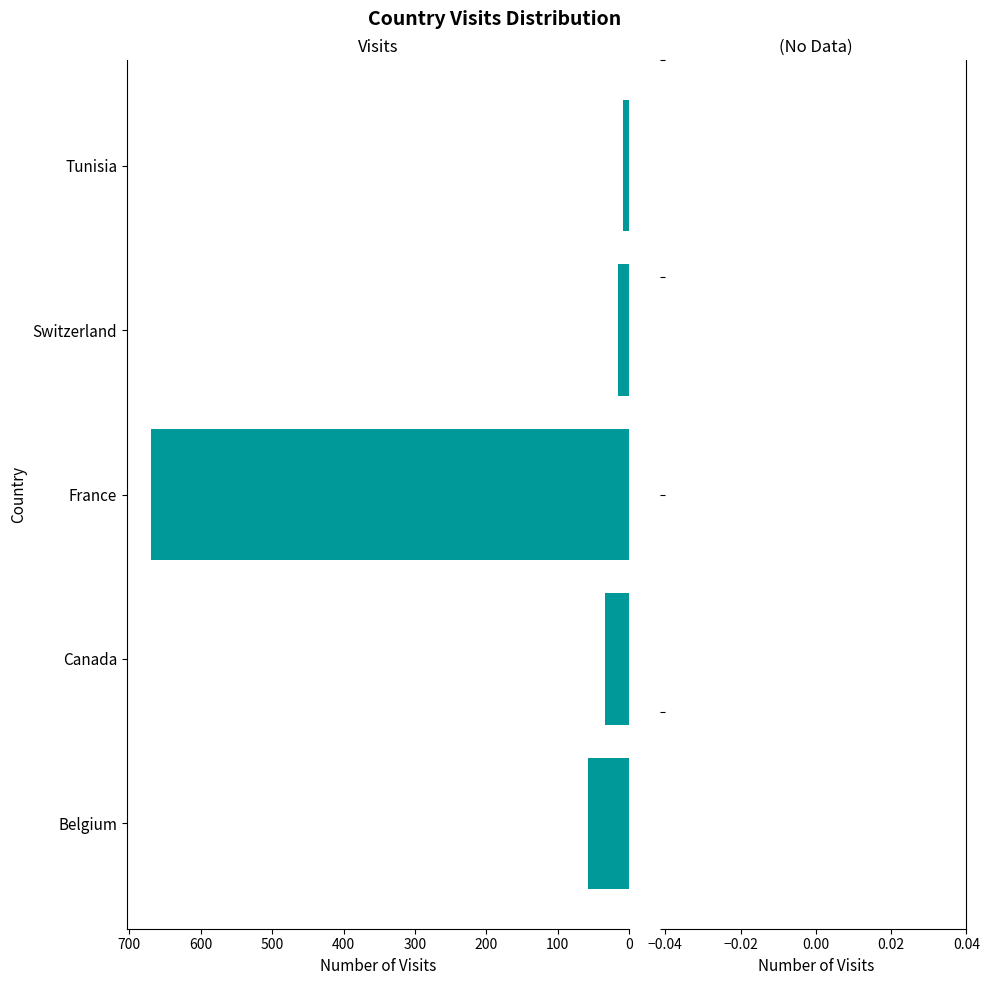

List the labels in order of value, largest first.

France, Belgium, Canada, Switzerland, Tunisia